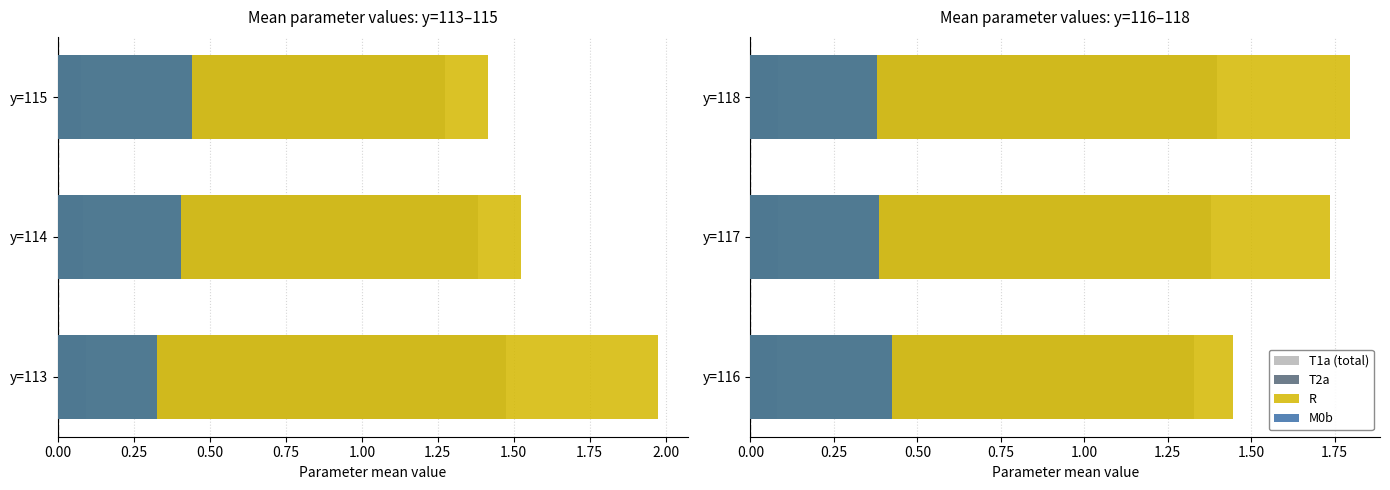

Rank the series by their maximum value, from lowest to highest.

T2a, M0b, T1a (total), R